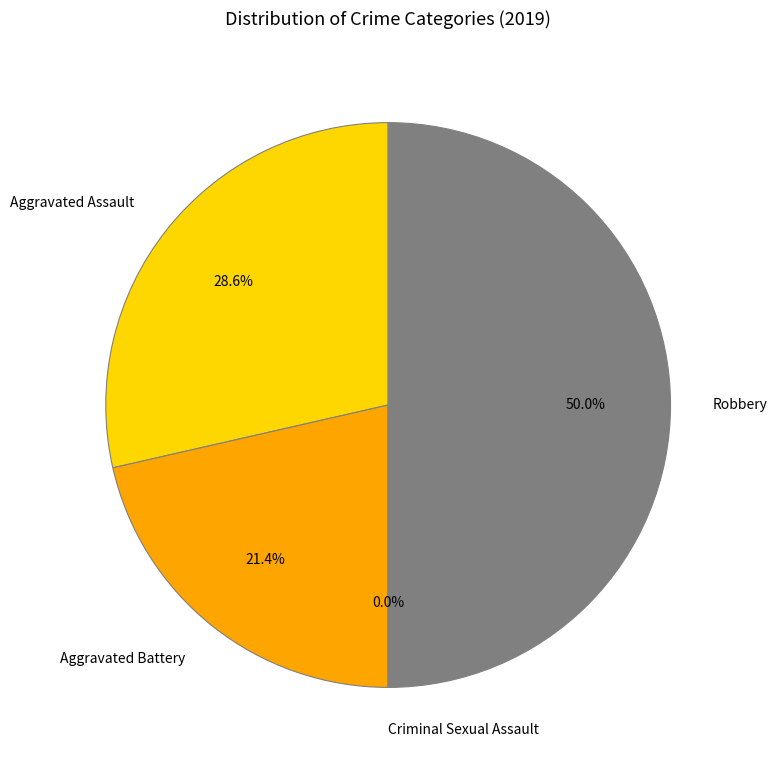

How many segments does this pie chart have?

4